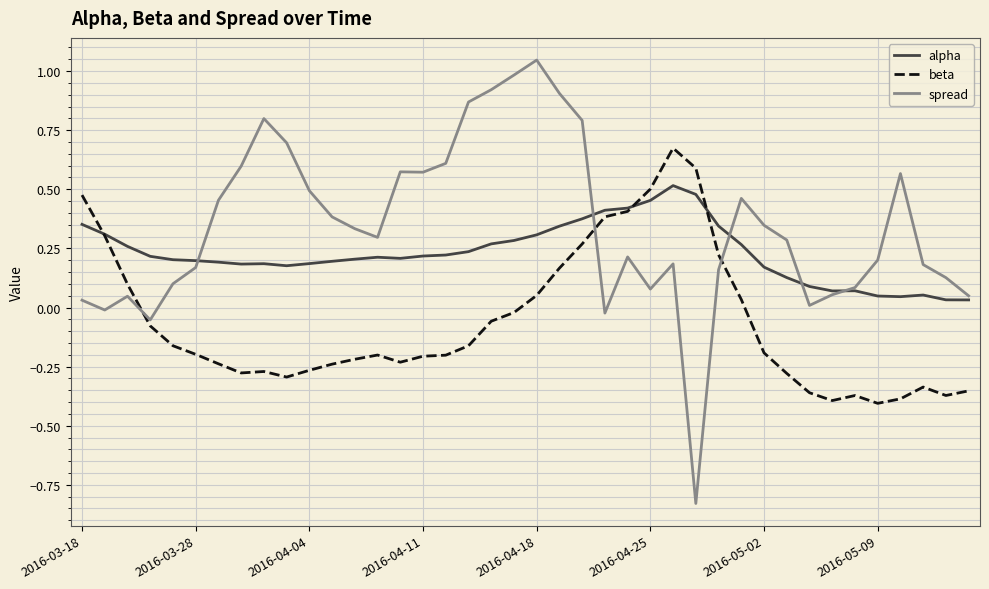

Which series ends up on top after the final intersection of beta and spread?

spread